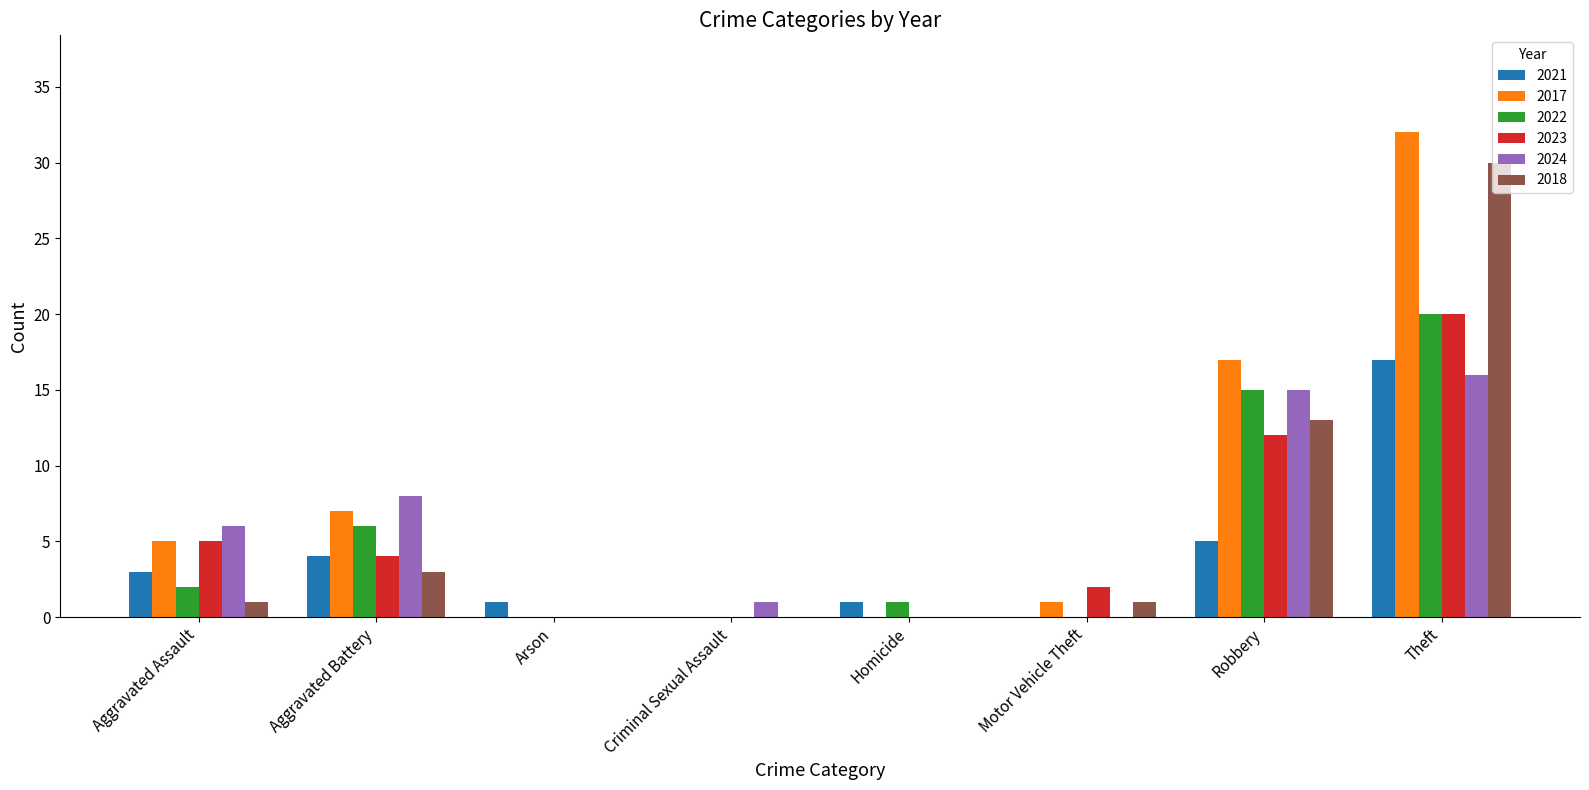

What value does the 2024 series have at Aggravated Battery, to the nearest 10?

10